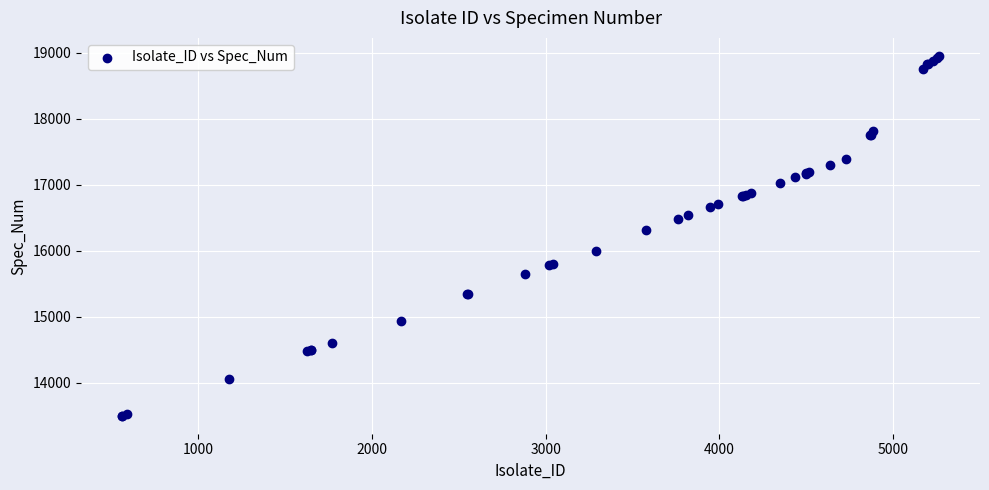

What Y value in the scatter plot is closest to 16223?

16304